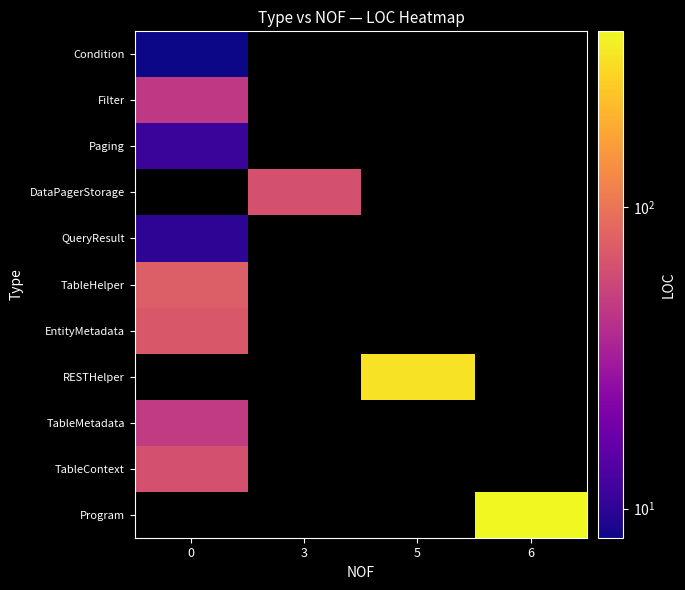

What is the spread (max minus min) of values at 5?

311